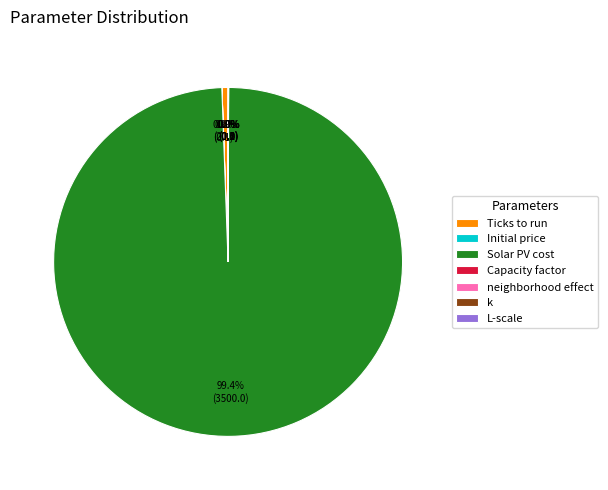

Which category has the biggest portion of the pie?

Solar PV cost